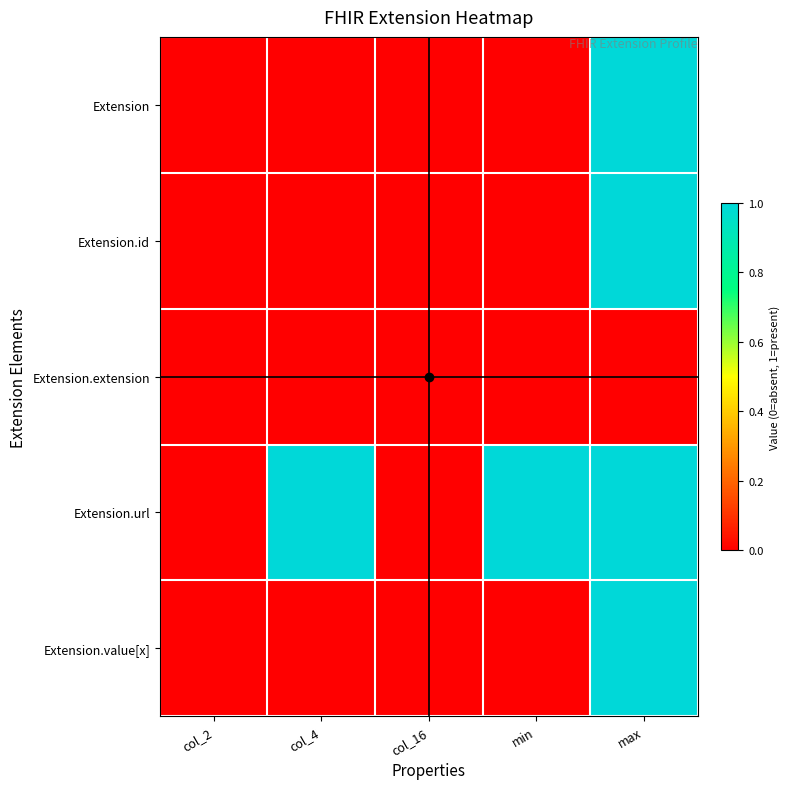

Reading right to left, transcribe all the data shown in this chart.

Extension: max=1	min=0	col_16=0	col_4=0	col_2=0
Extension.id: max=1	min=0	col_16=0	col_4=0	col_2=0
Extension.extension: max=0	min=0	col_16=0	col_4=0	col_2=0
Extension.url: max=1	min=1	col_16=0	col_4=1	col_2=0
Extension.value[x]: max=1	min=0	col_16=0	col_4=0	col_2=0